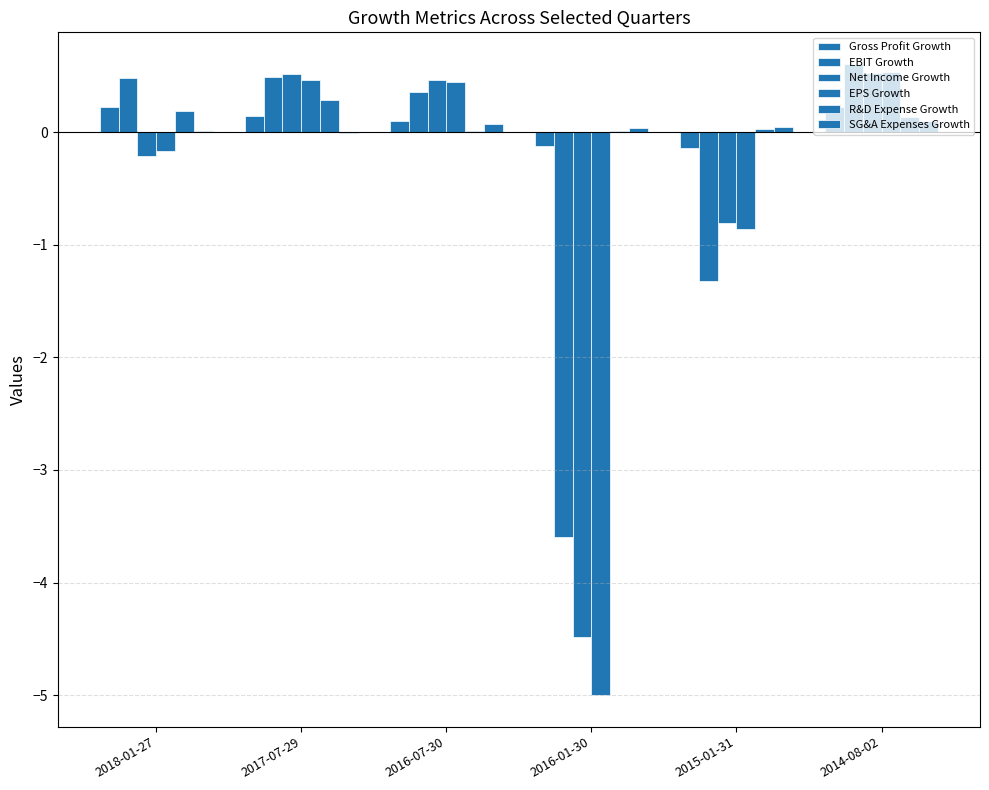

How many series are shown in this chart?

6